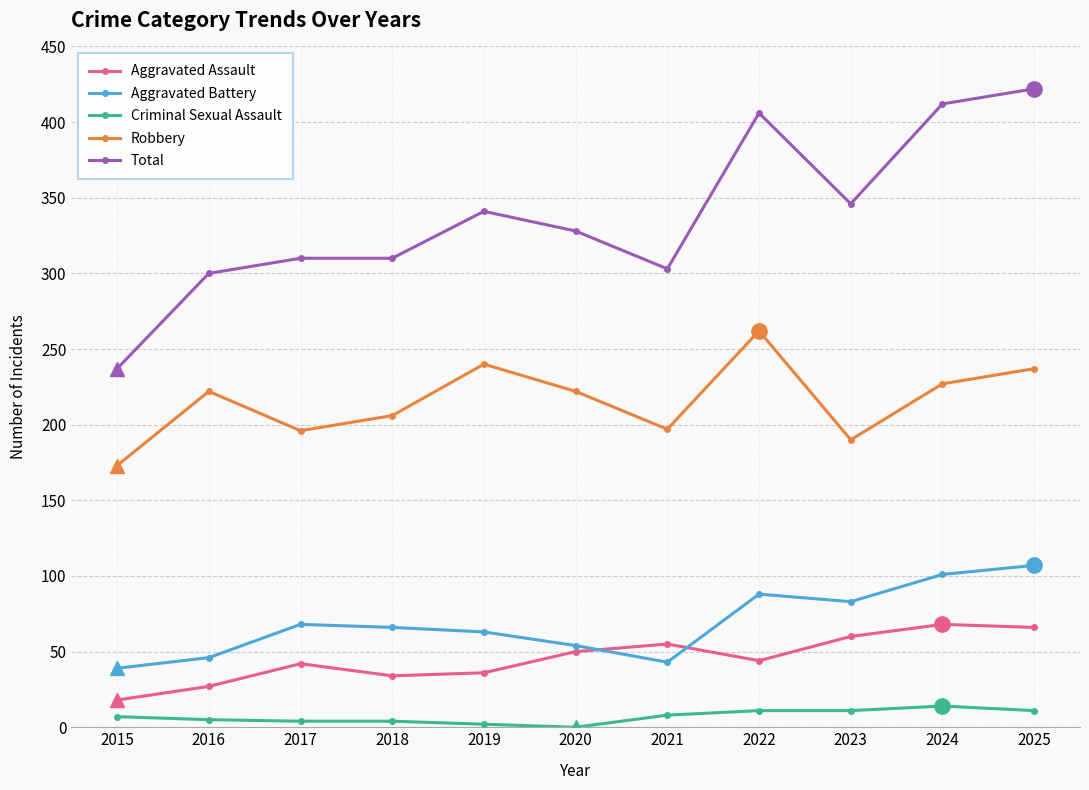

What are all the series names shown in the legend?

Aggravated Assault, Aggravated Battery, Criminal Sexual Assault, Robbery, Total